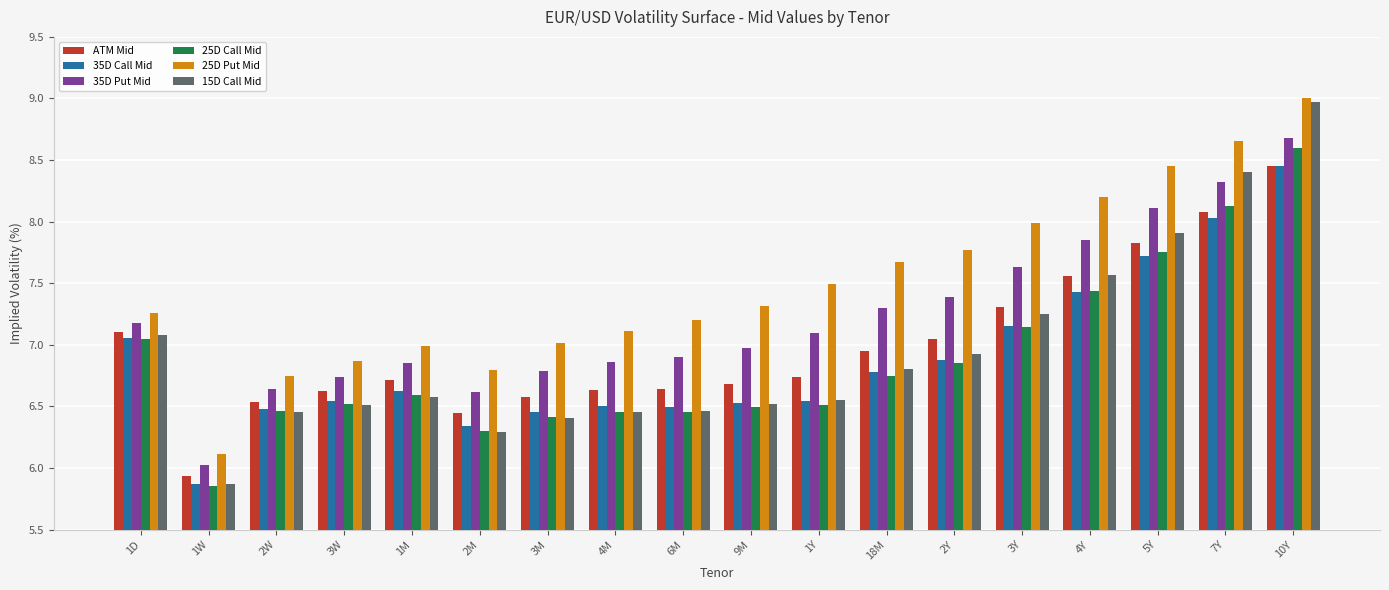

What is the difference between the maximum and second lowest values in the 25D Call Mid series?

2.3